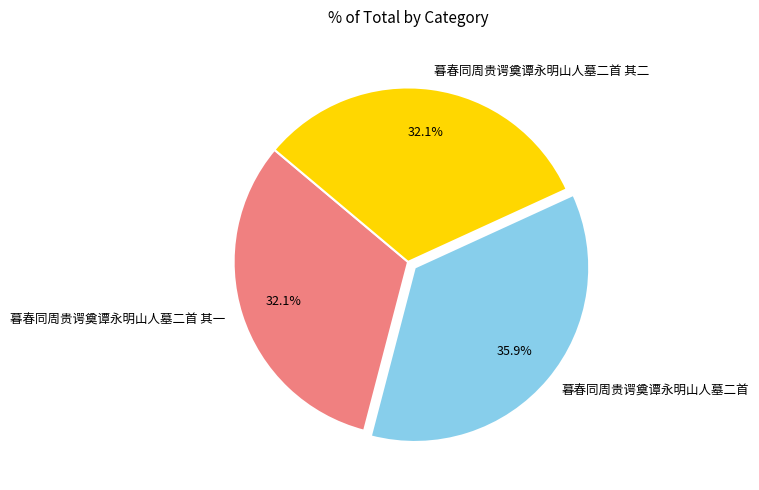

Is it true that 暮春同周贵谔奠谭永明山人墓二首 is 36% of the pie?

True